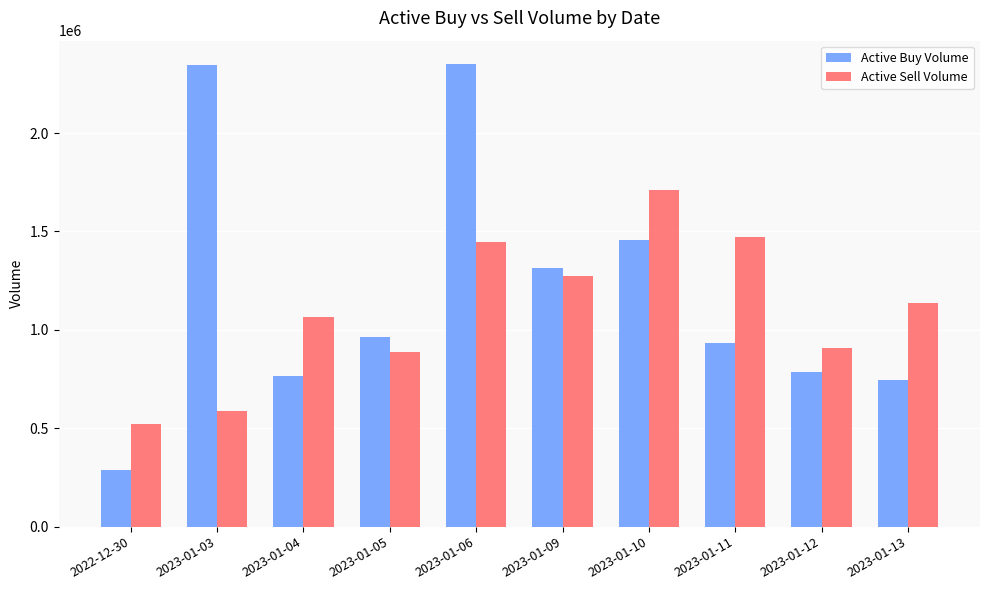

What are all the series names shown in the legend?

Active Buy Volume, Active Sell Volume